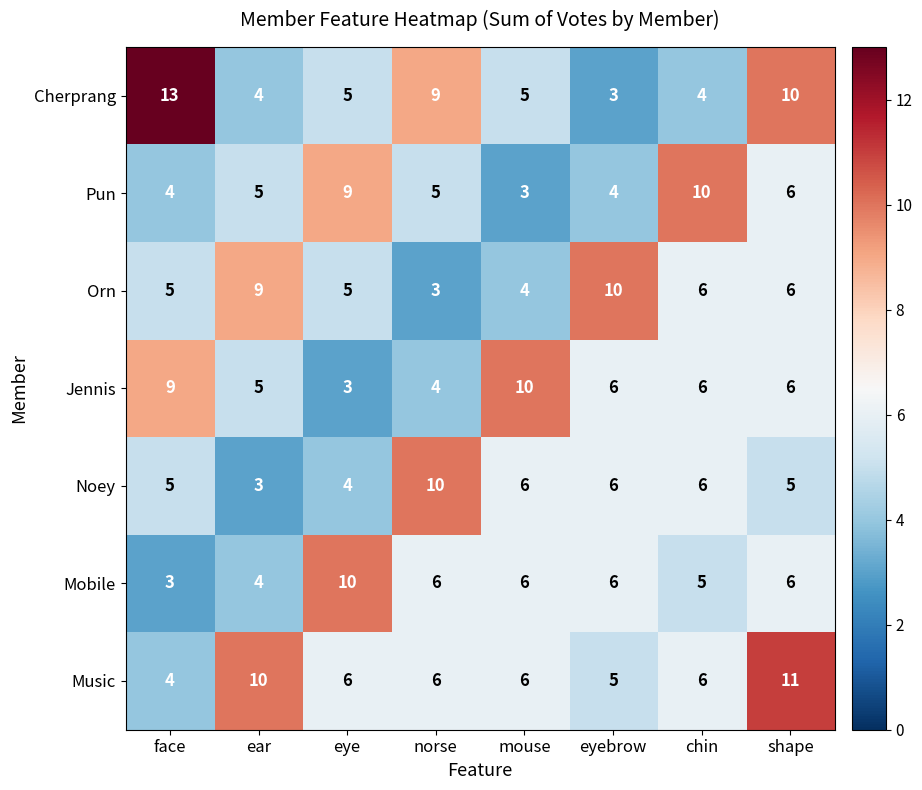

The value of Mobile at face is 3. True or false?

True